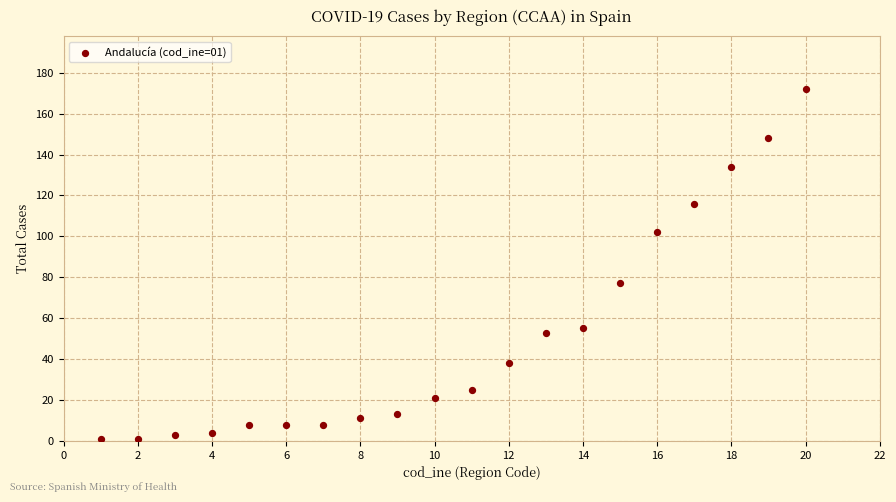

What is the range of X values (max minus min)?

19